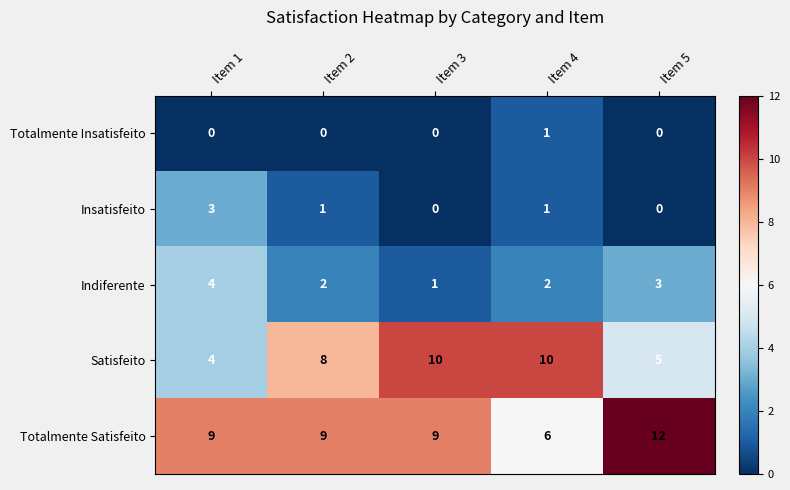

How many categories are shown in the chart?

5